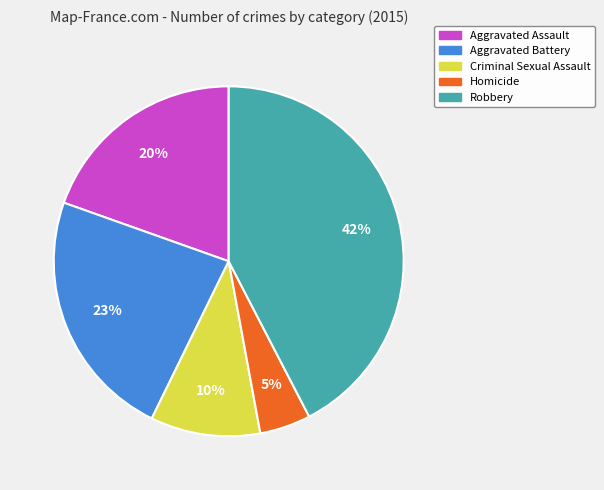

What is the smallest slice in the pie chart?

Homicide